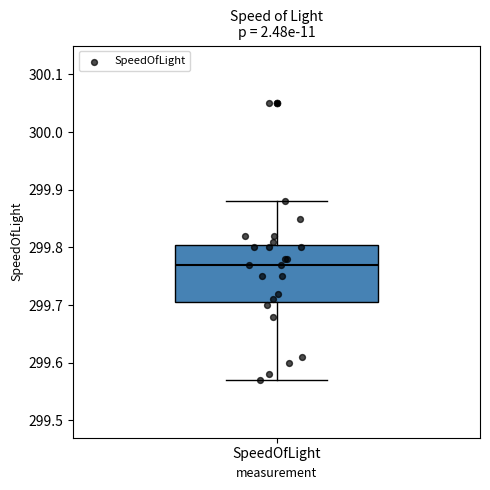

Where does the lower whisker of the box for SpeedOfLight end on the y-axis? The values are not printed on the chart, so give them approximately, as read against the axis.

299.57